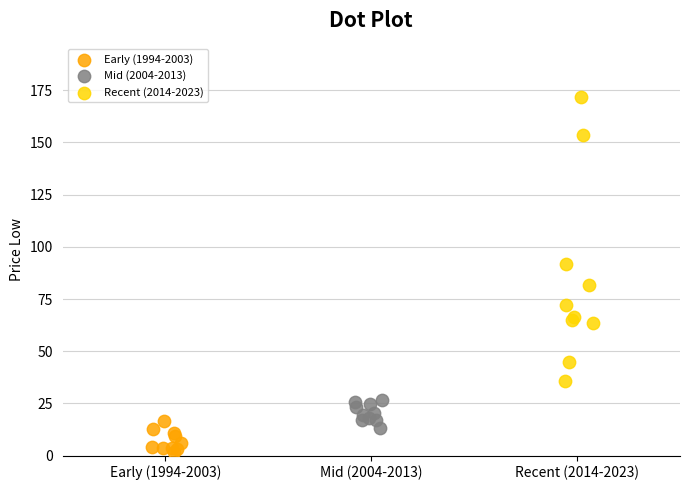

Which series contains the highest Y value?

Recent (2014-2023)